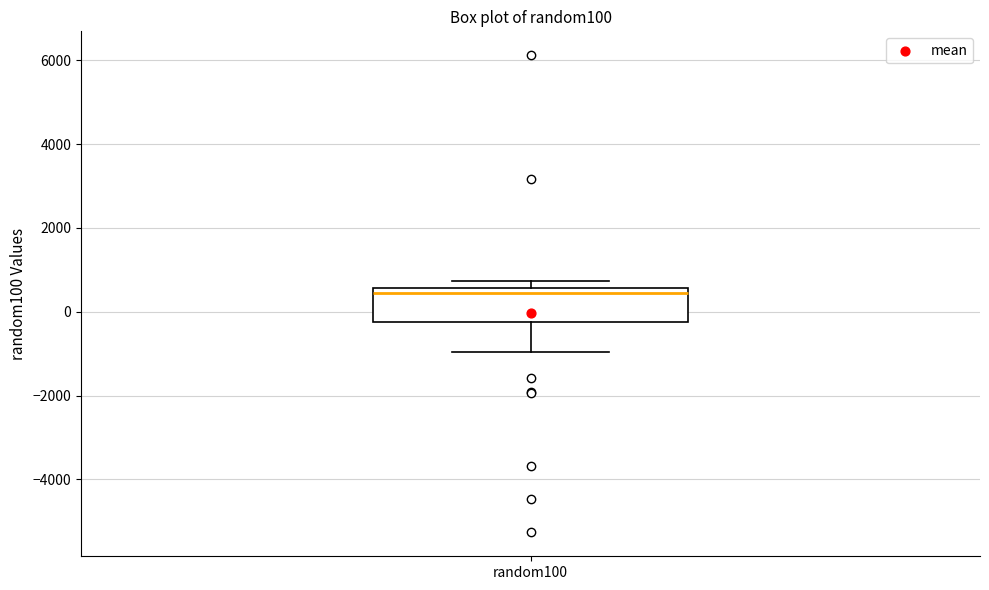

Transcribe this box plot: give where the median line is, the range the box spans, and where the two whiskers end, as read against the y-axis. The values are not printed on the chart, so give them approximately, as read against the axis.

median 400, box -200 to 600, whiskers -1000 to 800